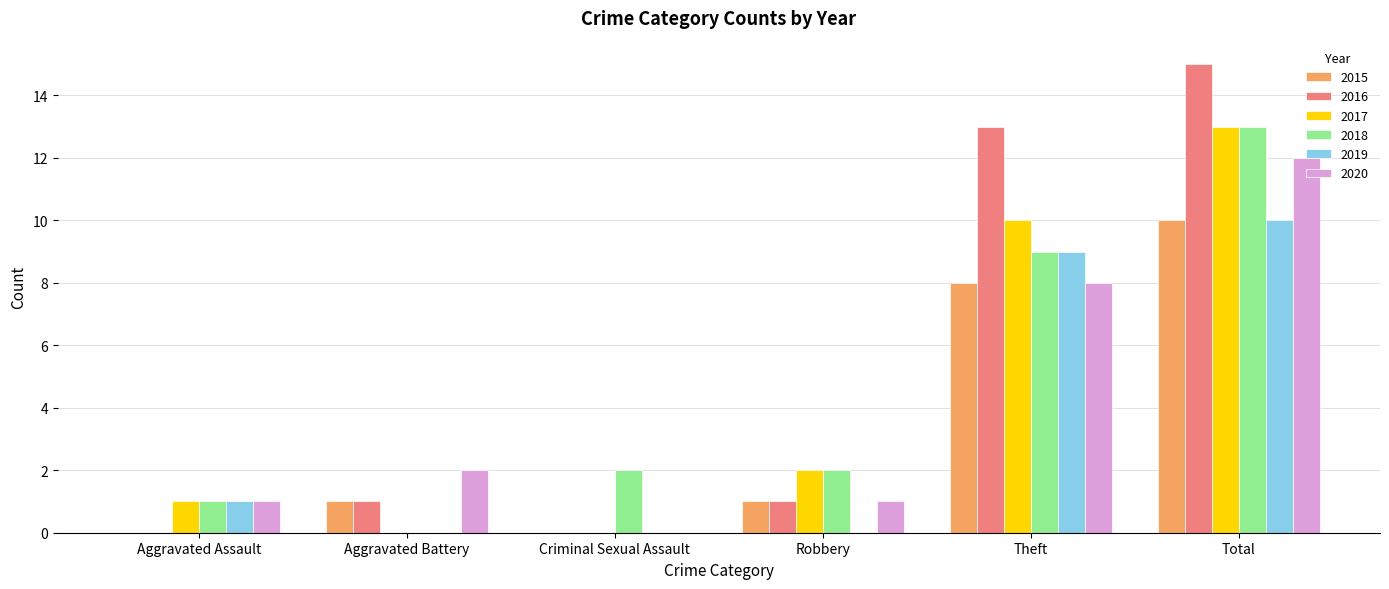

Between Criminal Sexual Assault and Theft, which series saw the biggest shift?

2016